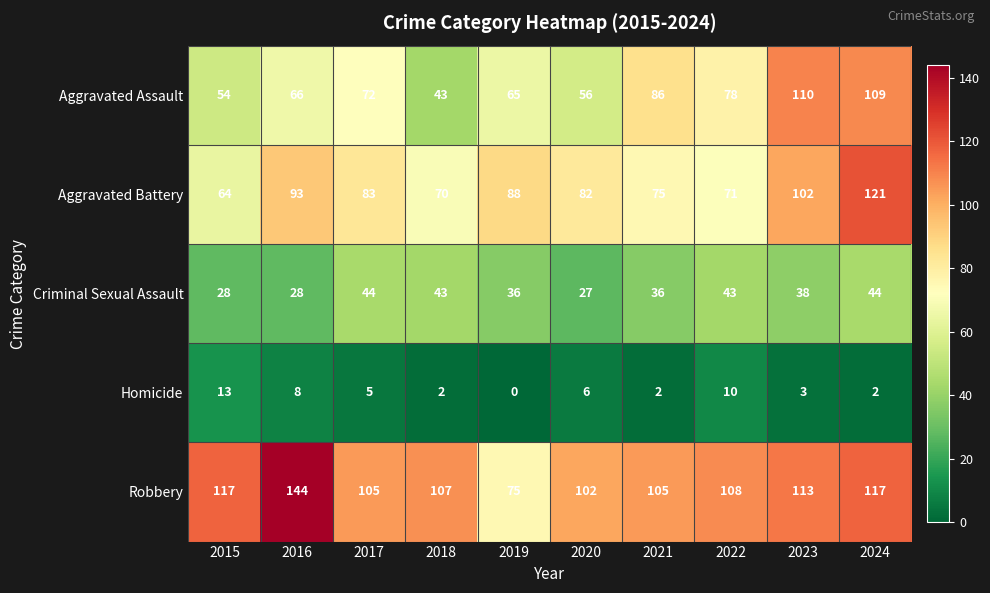

How many series are shown in this chart?

5